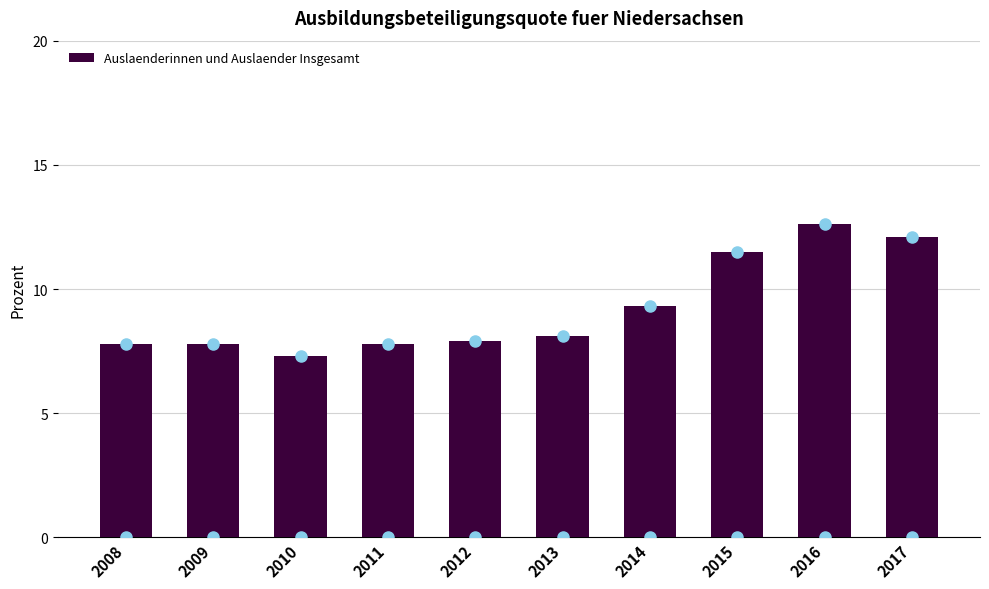

What is the change in value from 2010 to 2014?

+2.0